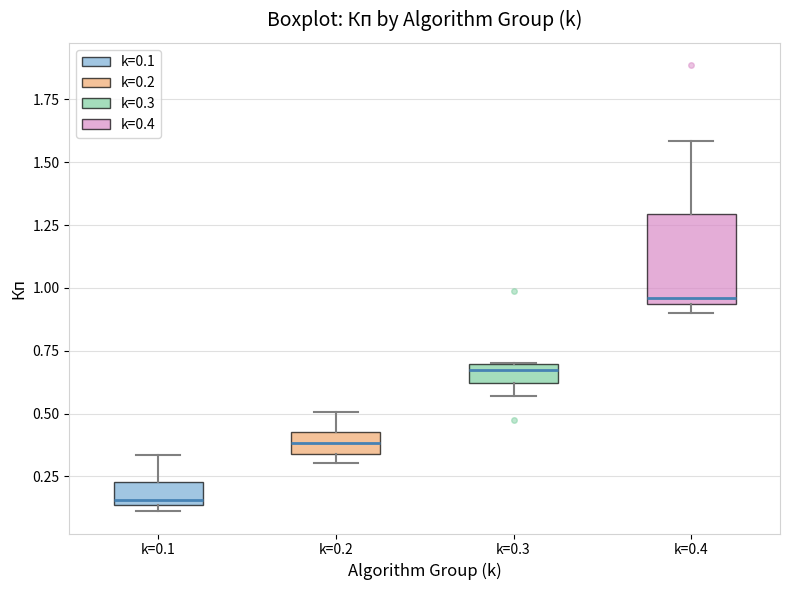

Reading left to right, read every box against the y-axis: the position of its median line, the range the box covers, and the ends of its whiskers. The values are not printed on the chart, so give them approximately, as read against the axis.

k=0.1: median 0.15 (just above the box's lower edge), box 0.15 to 0.25, whiskers 0.10 to 0.35
k=0.2: median 0.40, box 0.35 to 0.45, whiskers 0.30 to 0.50
k=0.3: median 0.65, box 0.60 to 0.70, whiskers 0.55 to 0.70
k=0.4: median 0.95 (just above the box's lower edge), box 0.95 to 1.30, whiskers 0.90 to 1.60